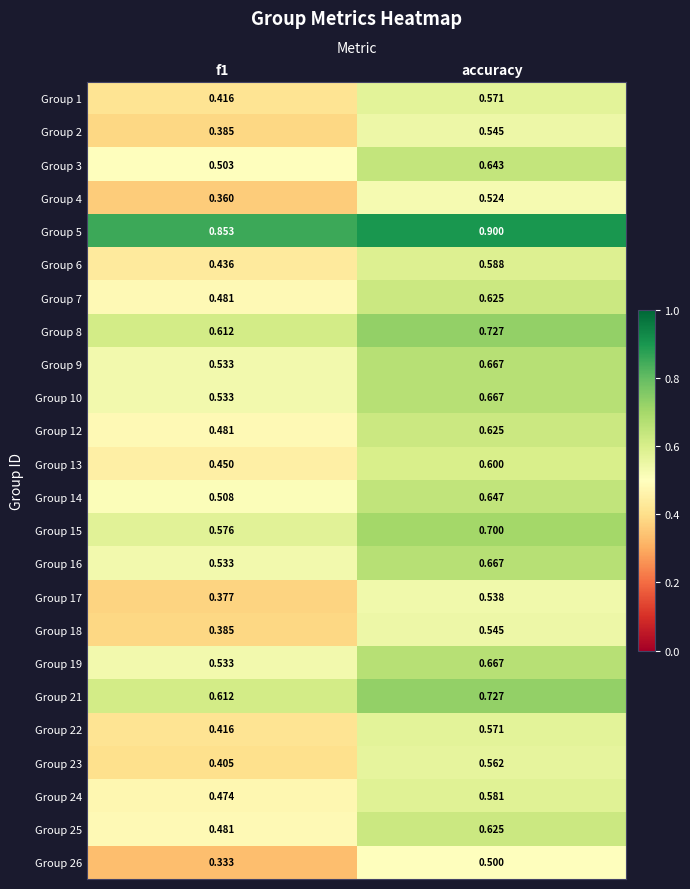

What is the total value across all series at f1?

11.7